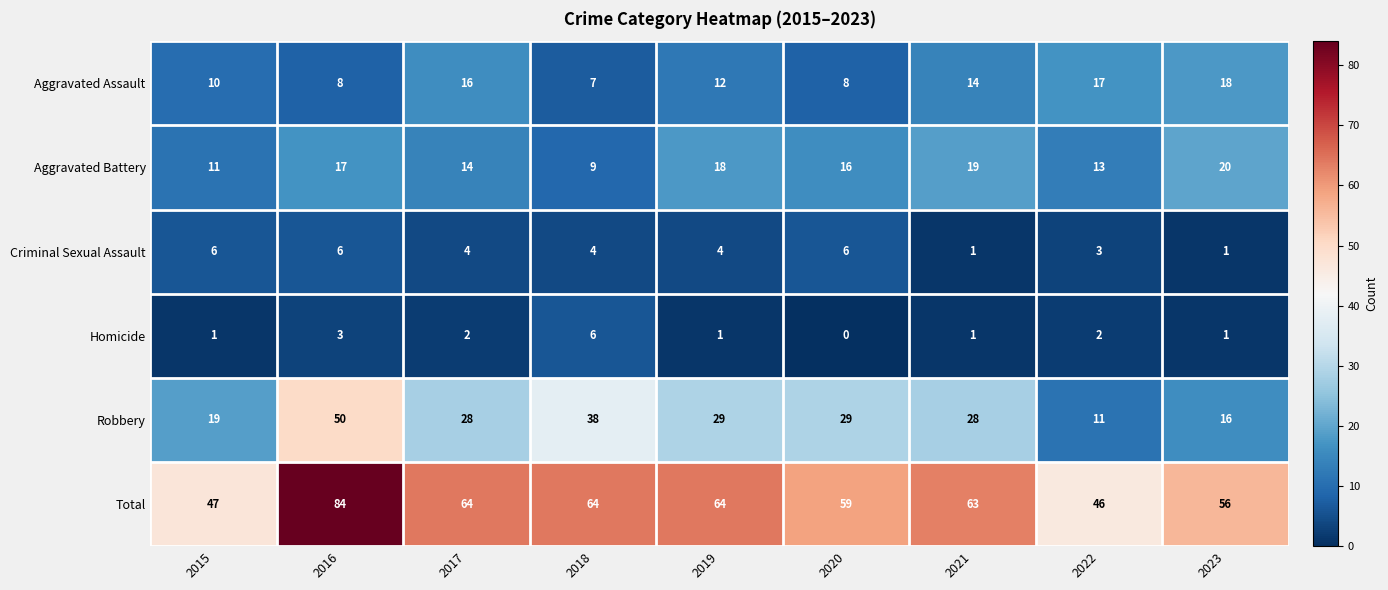

At which label does Homicide reach its peak?

2018